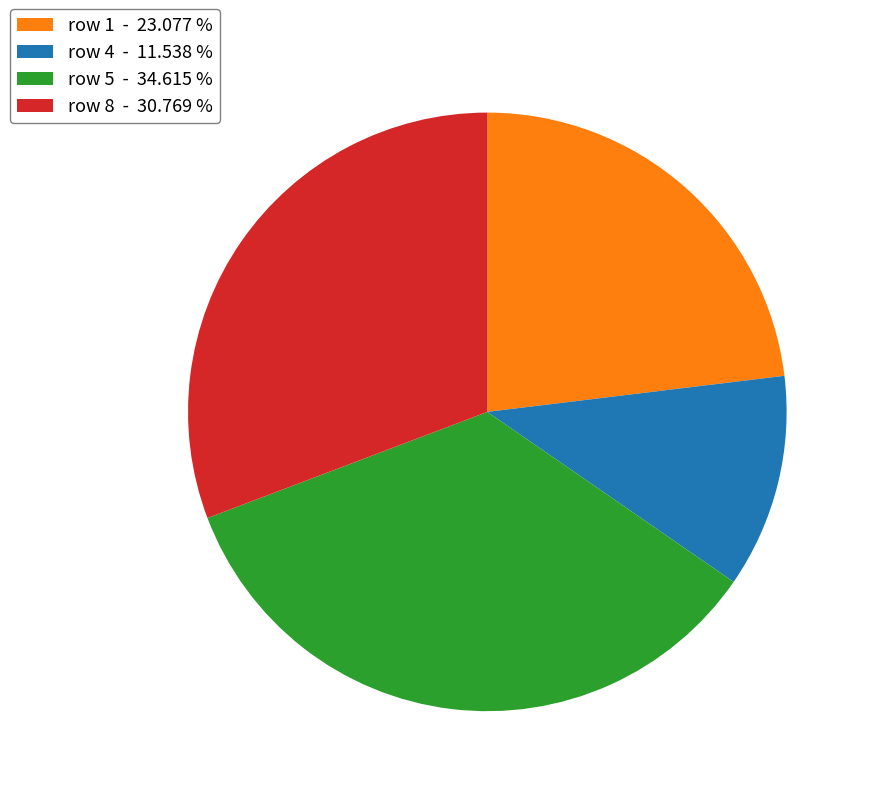

Approximately how many times larger is the value at row 8 - 30.769 % compared to row 1 - 23.077 %?

1.3